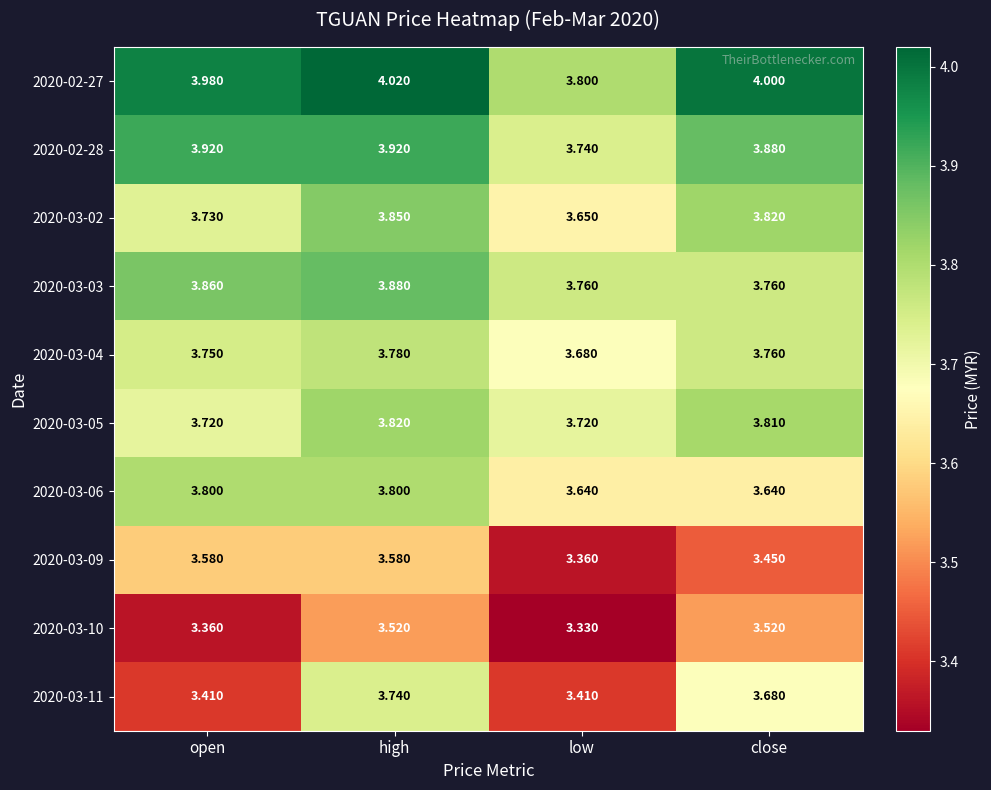

What is the greatest value displayed?

4.0